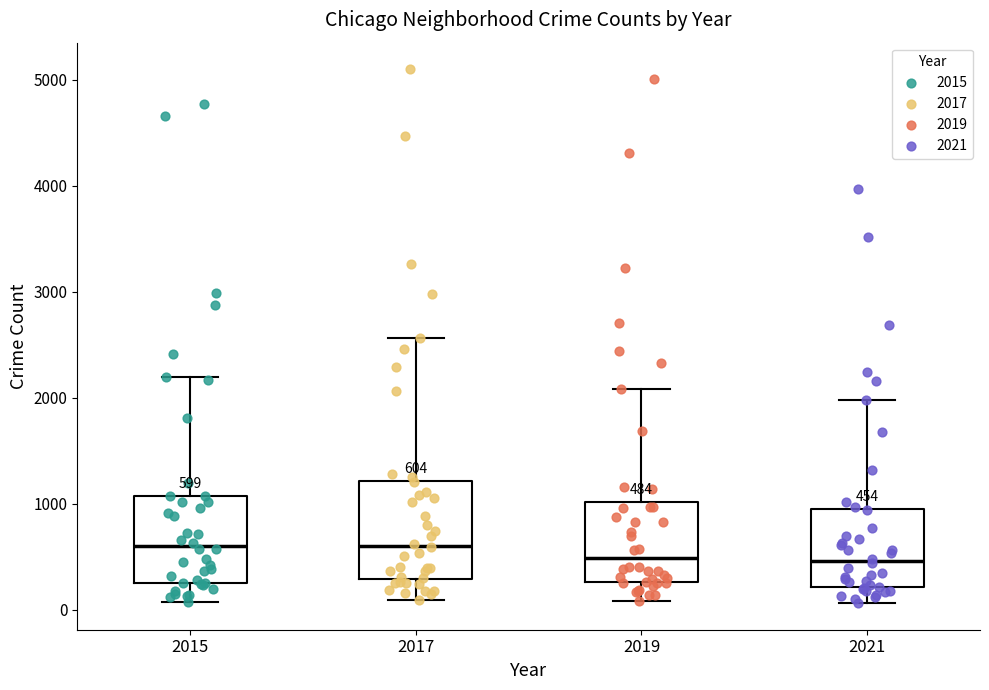

Which box is the tallest, from its lower edge to its upper edge?

2017